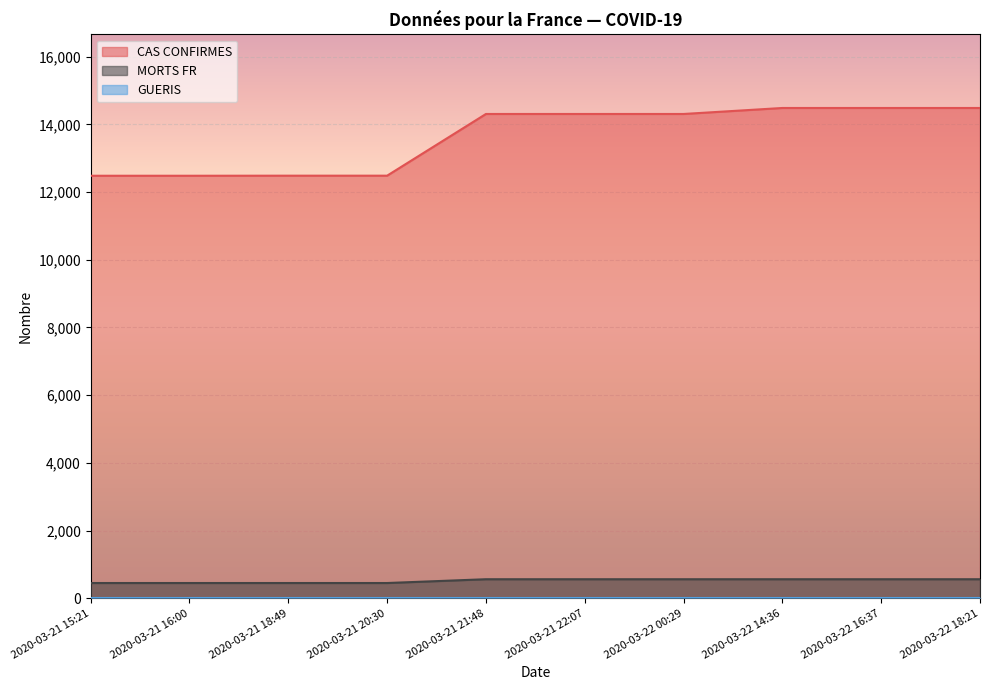

True or false: CAS CONFIRMES and MORTS FR intersect in this chart.

False